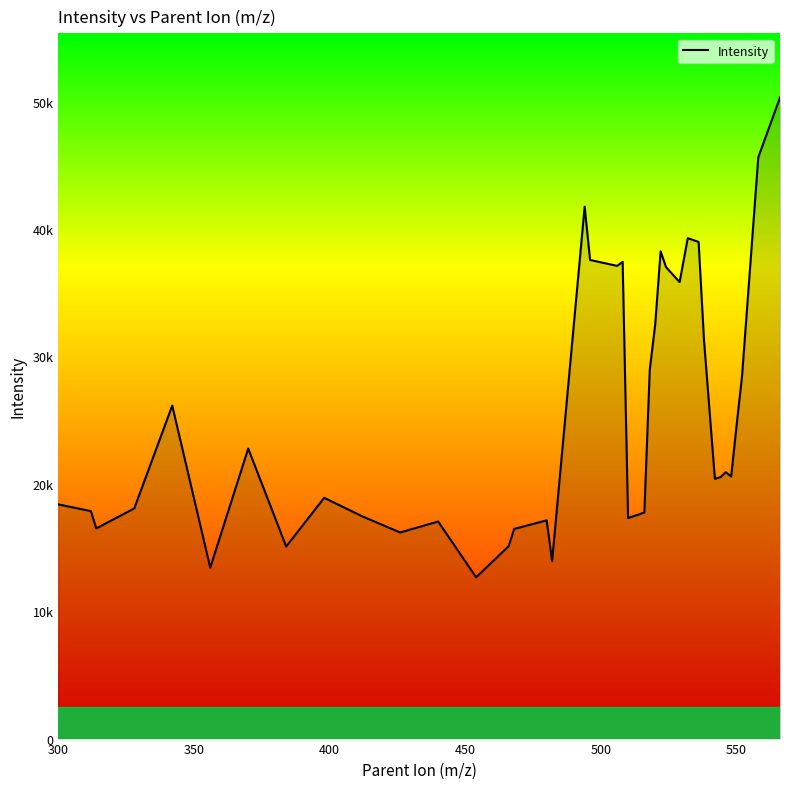

Does the chart have visible grid lines?

No